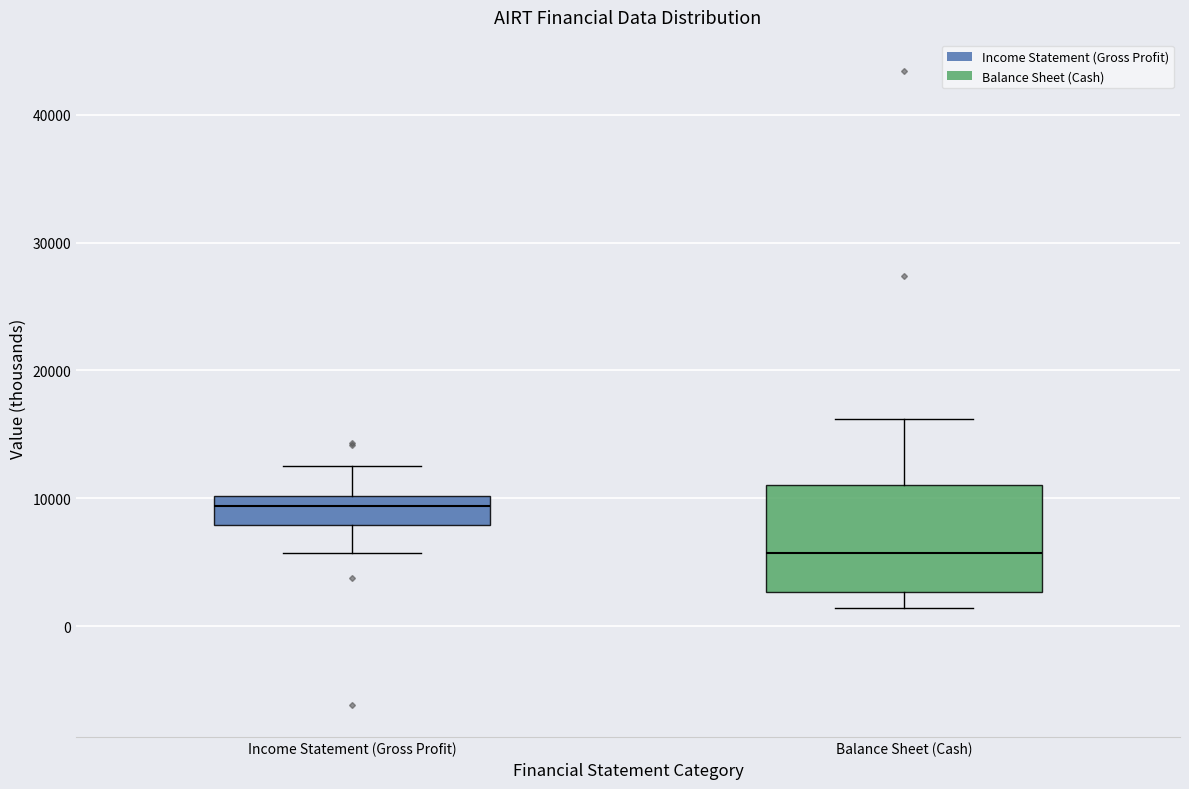

Reading left to right, transcribe this box plot: for each box, give where its median line is, the range the box spans, and where its two whiskers end, as read against the y-axis. The values are not printed on the chart, so give them approximately, as read against the axis.

Income Statement (Gross Profit): median 9000, box 8000 to 10000, whiskers 6000 to 13000
Balance Sheet (Cash): median 6000, box 3000 to 11000, whiskers 1000 to 16000